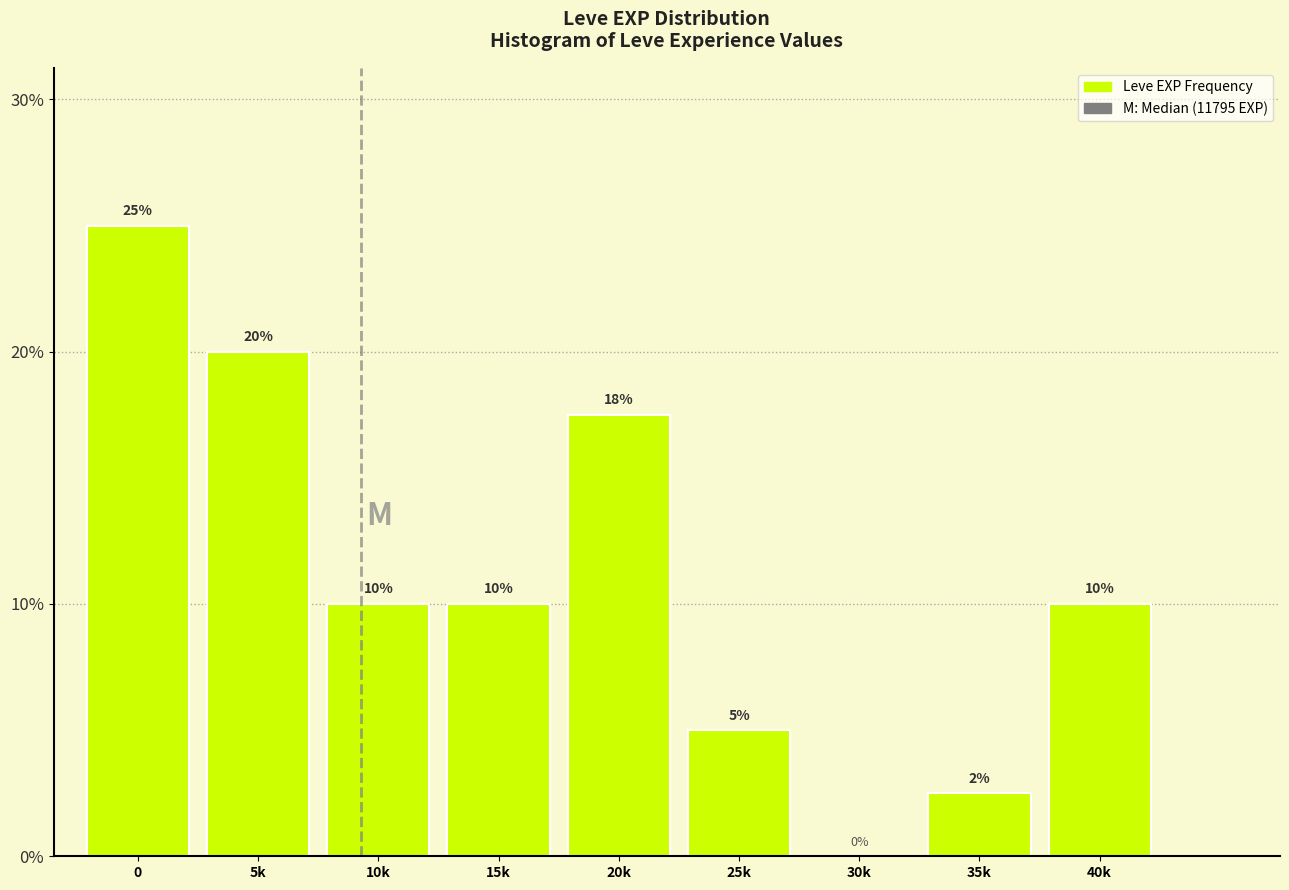

True or false: the data shows 17.7 at 15k.

False